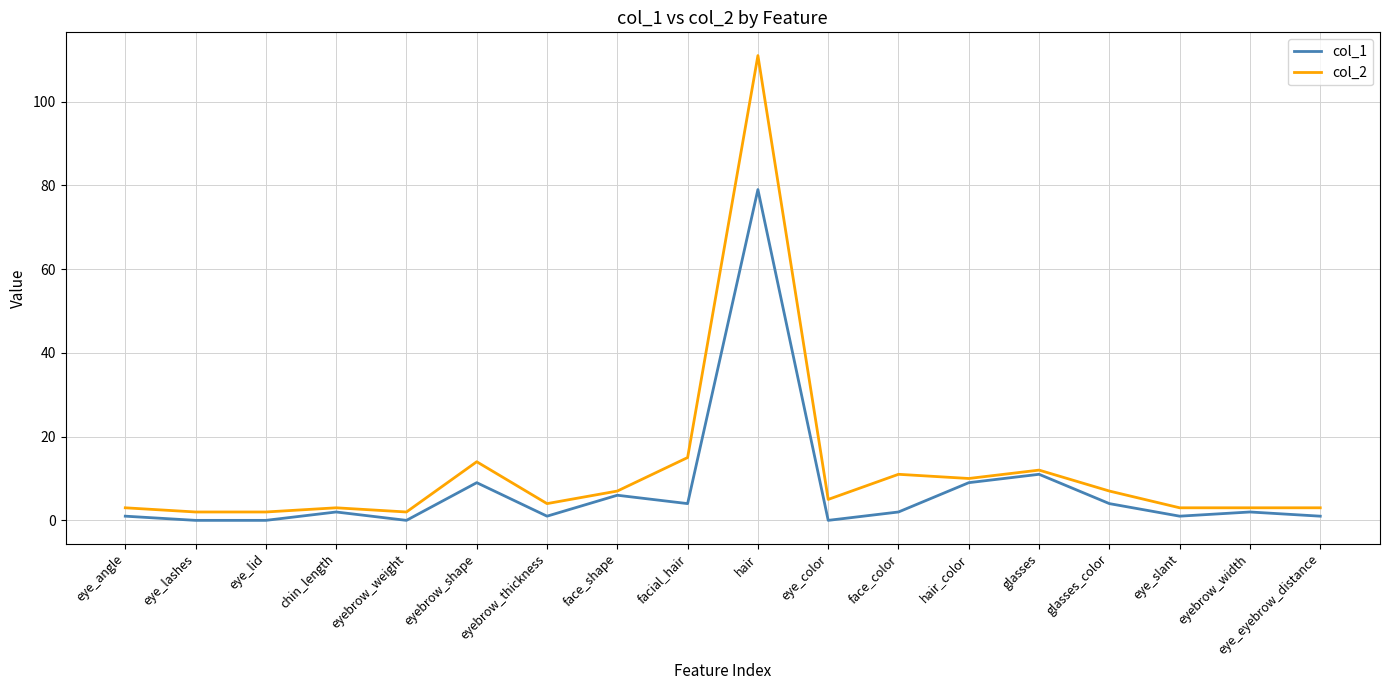

Reading left to right, transcribe all the data shown in this chart.

col_1: eye_angle=1	eye_lashes=0	eye_lid=0	chin_length=2	eyebrow_weight=0	eyebrow_shape=9	eyebrow_thickness=1	face_shape=6	facial_hair=4	hair=79	eye_color=0	face_color=2	hair_color=9	glasses=11	glasses_color=4	eye_slant=1	eyebrow_width=2	eye_eyebrow_distance=1
col_2: eye_angle=3	eye_lashes=2	eye_lid=2	chin_length=3	eyebrow_weight=2	eyebrow_shape=14	eyebrow_thickness=4	face_shape=7	facial_hair=15	hair=111	eye_color=5	face_color=11	hair_color=10	glasses=12	glasses_color=7	eye_slant=3	eyebrow_width=3	eye_eyebrow_distance=3